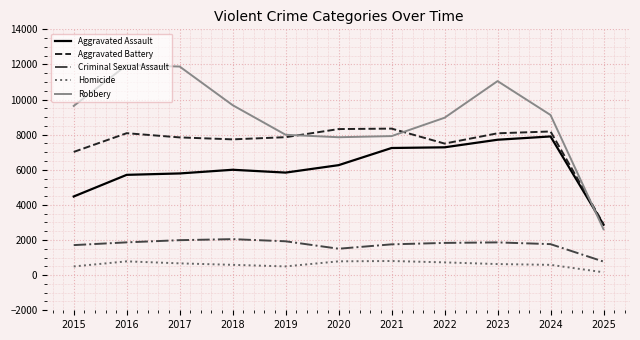

At which label does Aggravated Battery first exceed 7858?

2016